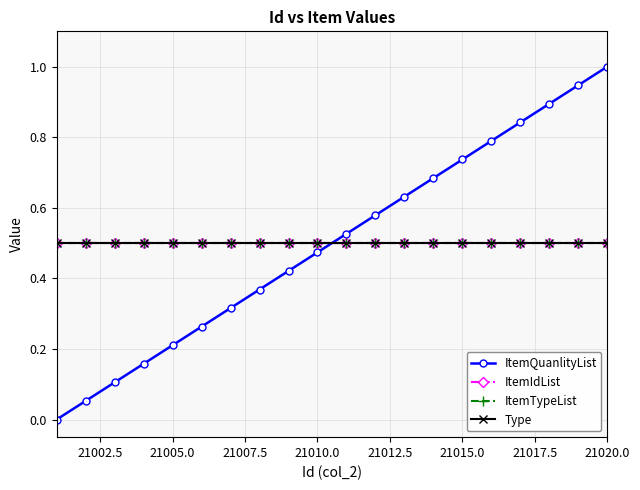

Does the chart have visible grid lines?

Yes